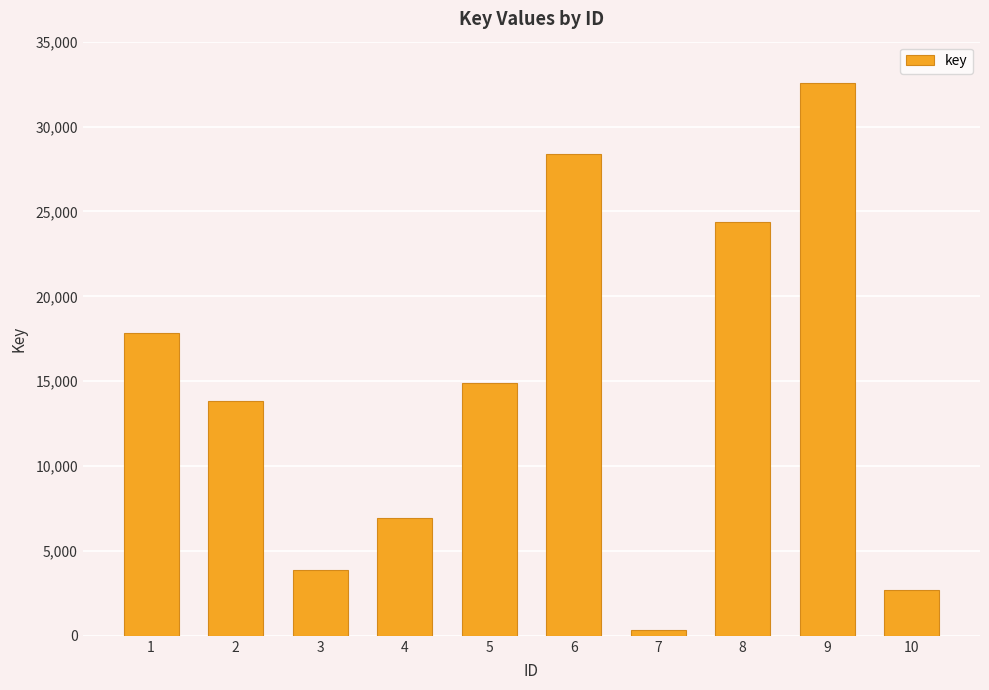

What is the change in value from 1 to 6?

+10555